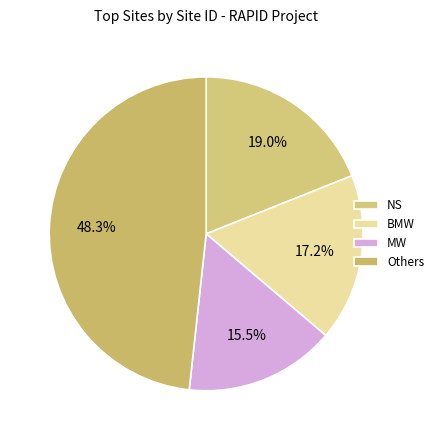

Is it true that MW is 16% of the pie?

True